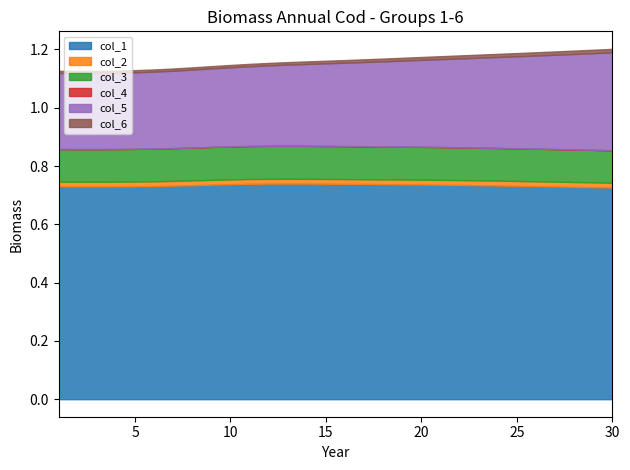

True or false: col_5 and col_2 intersect in this chart.

False